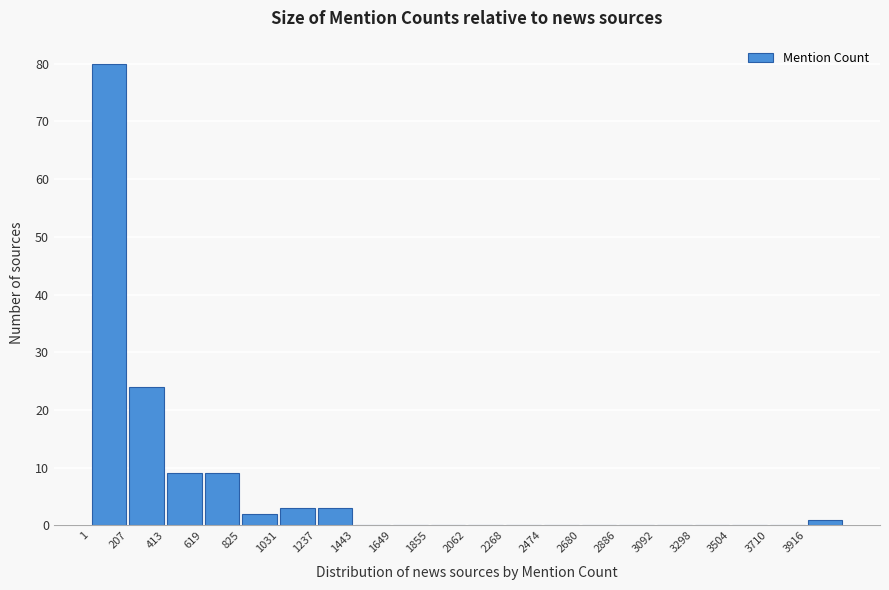

Reading left to right, transcribe this chart: for each bar, give the range it covers on the x-axis and its height. Neither the bar edges nor the heights are printed on the chart, so give them approximately, as read against the axes.

0 to 200: 80
200 to 400: 24
400 to 600: 9
600 to 850: 9
850 to 1050: 2
1050 to 1250: 3
1250 to 1450: 3
1450 to 1650: 0
1650 to 1850: 0
1850 to 2050: 0
2050 to 2250: 0
2250 to 2450: 0
2450 to 2700: 0
2700 to 2900: 0
2900 to 3100: 0
3100 to 3300: 0
3300 to 3500: 0
3500 to 3700: 0
3700 to 3900: 0
3900 to 4100: 1